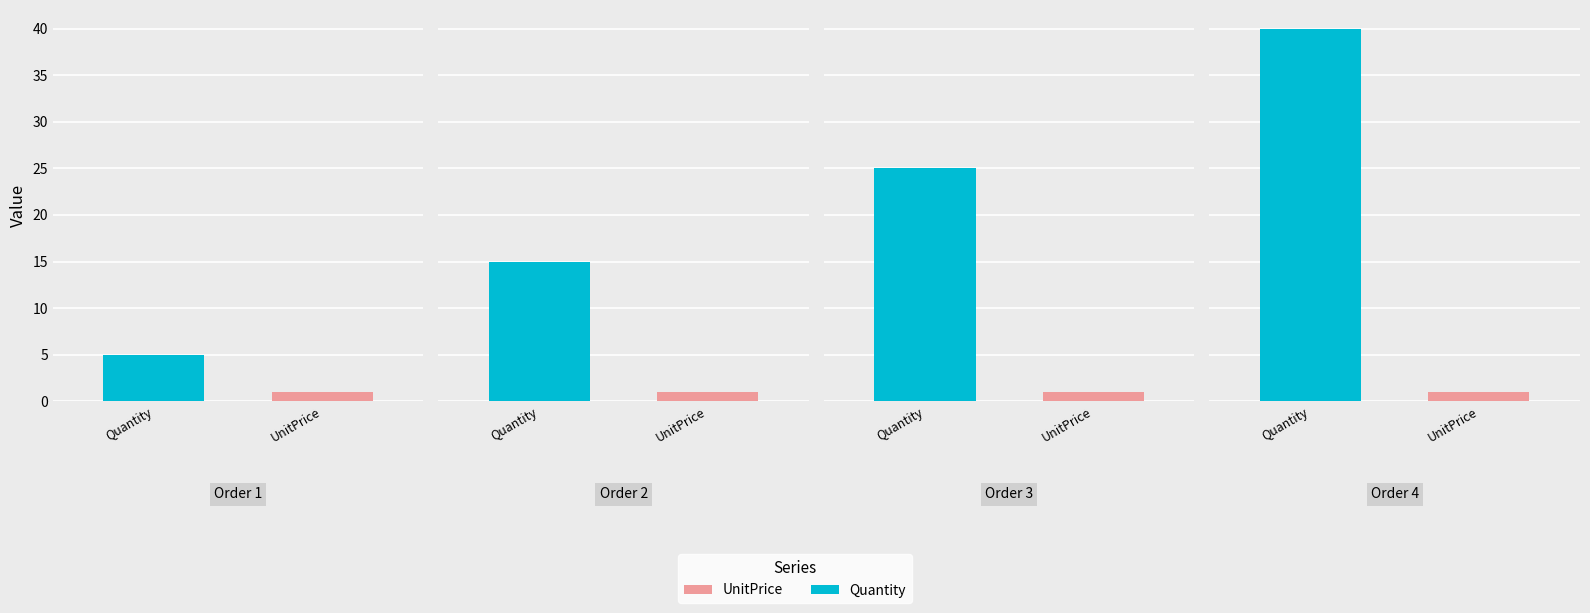

What is the difference between the Quantity values at 2 and 4?

25